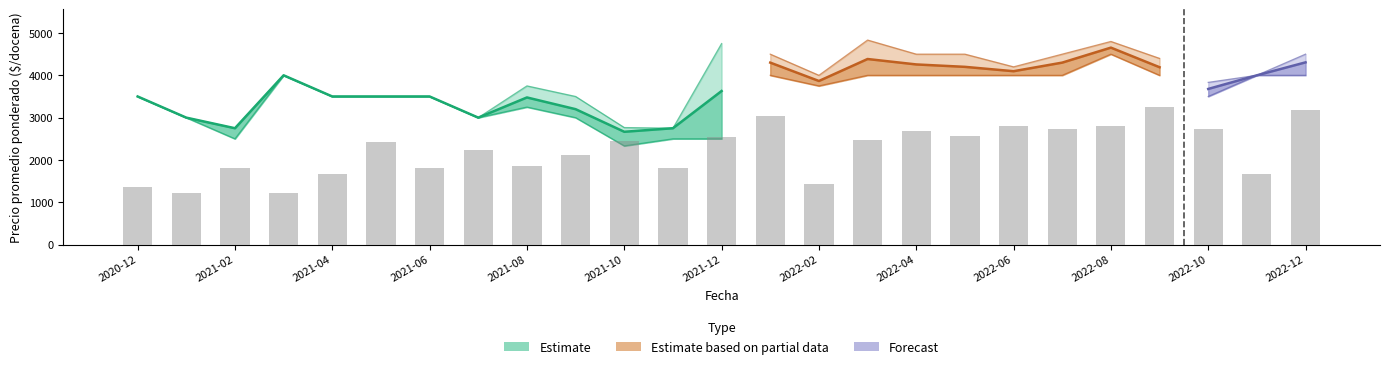

At which label does the data first exceed 2424?

2021-10